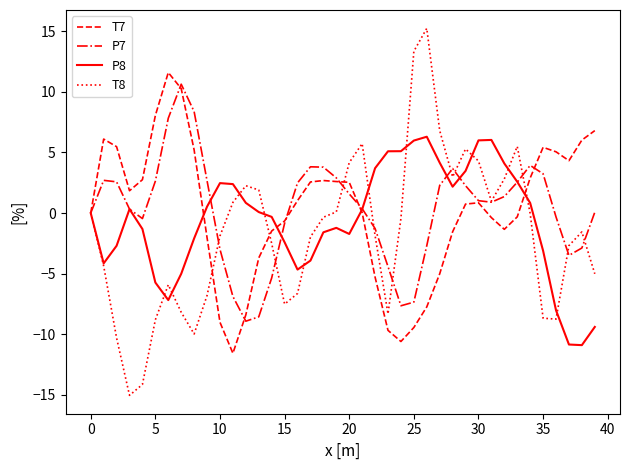

Rank the series by their maximum value, from highest to lowest.

T8, T7, P7, P8